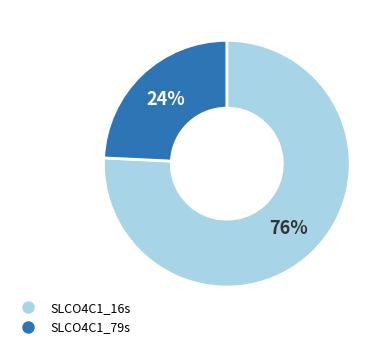

Count the number of slices in the pie.

2